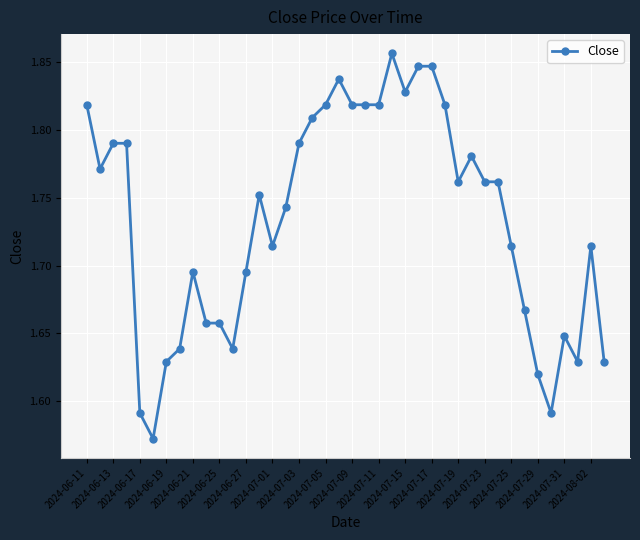

True or false: there are more than 2 points higher than both neighbors.

True